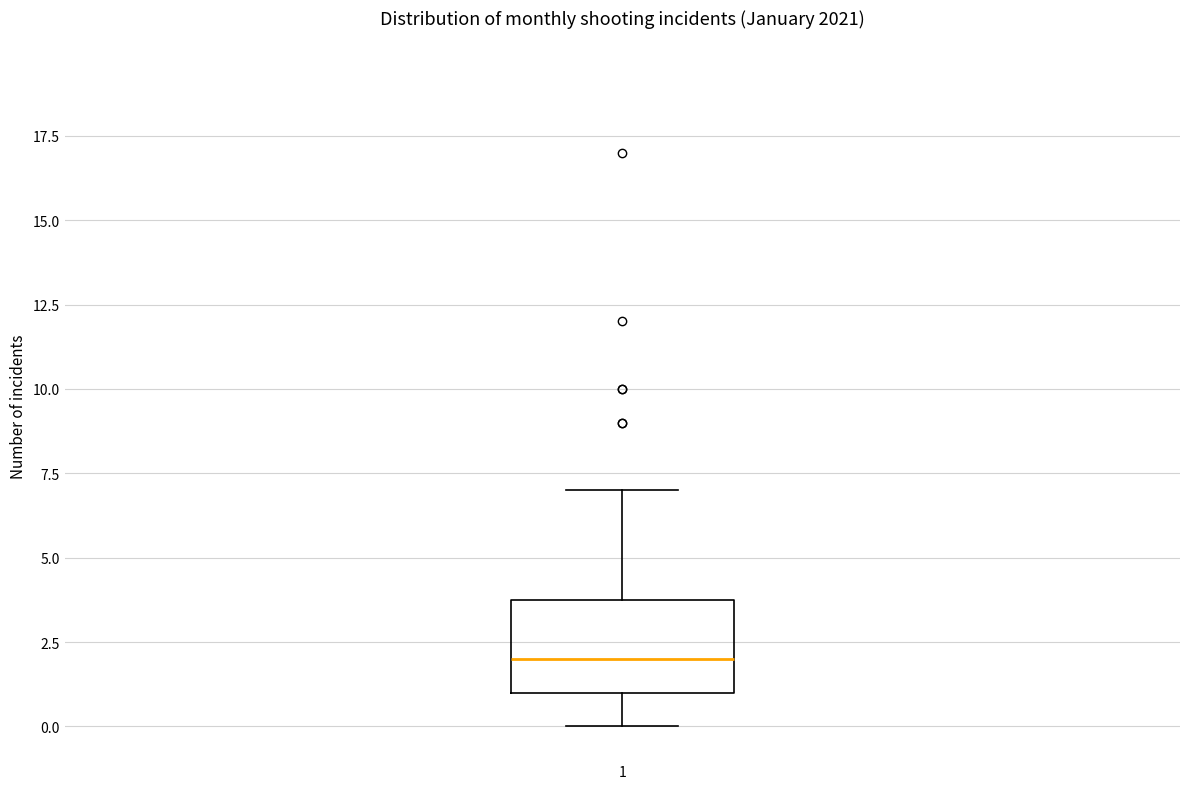

Where is the lower edge of the box at x = 1 on the y-axis? The values are not printed on the chart, so give them approximately, as read against the axis.

1